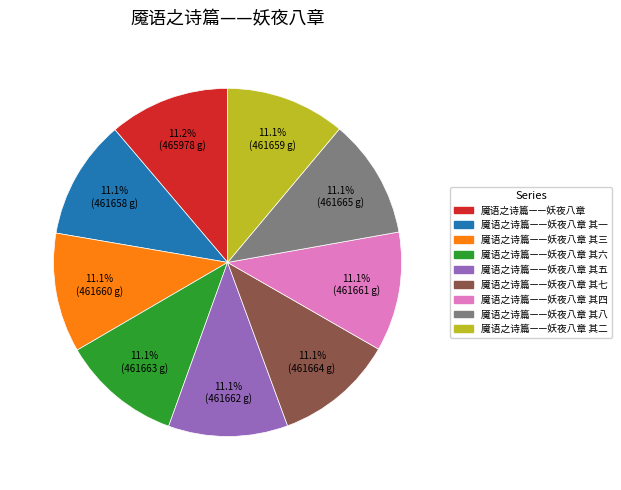

Is there a majority slice in this chart?

No